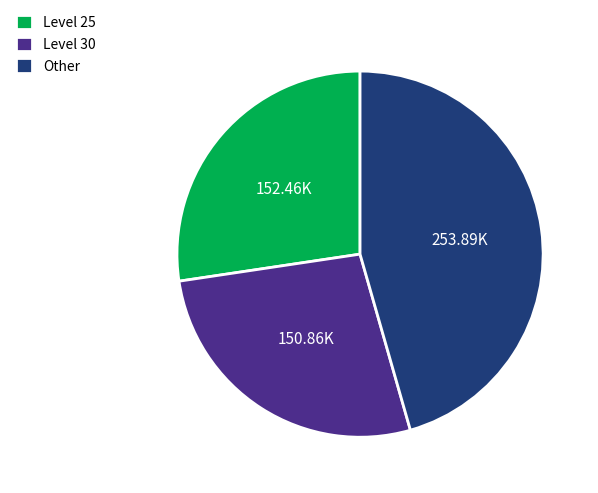

What is the largest slice in the pie chart?

Other